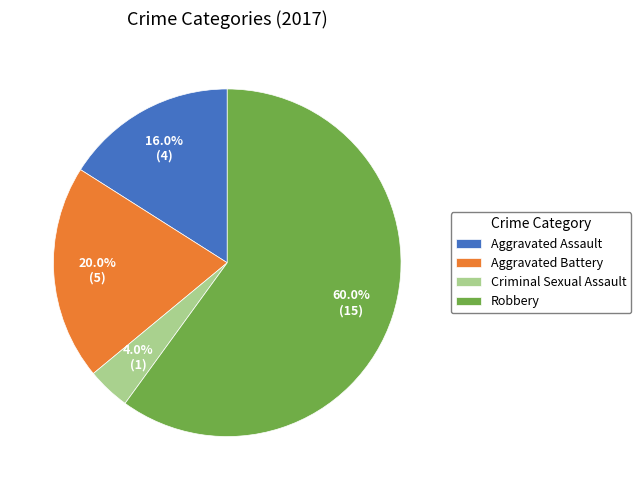

Rank the categories by value from lowest to highest.

Criminal Sexual Assault, Aggravated Assault, Aggravated Battery, Robbery